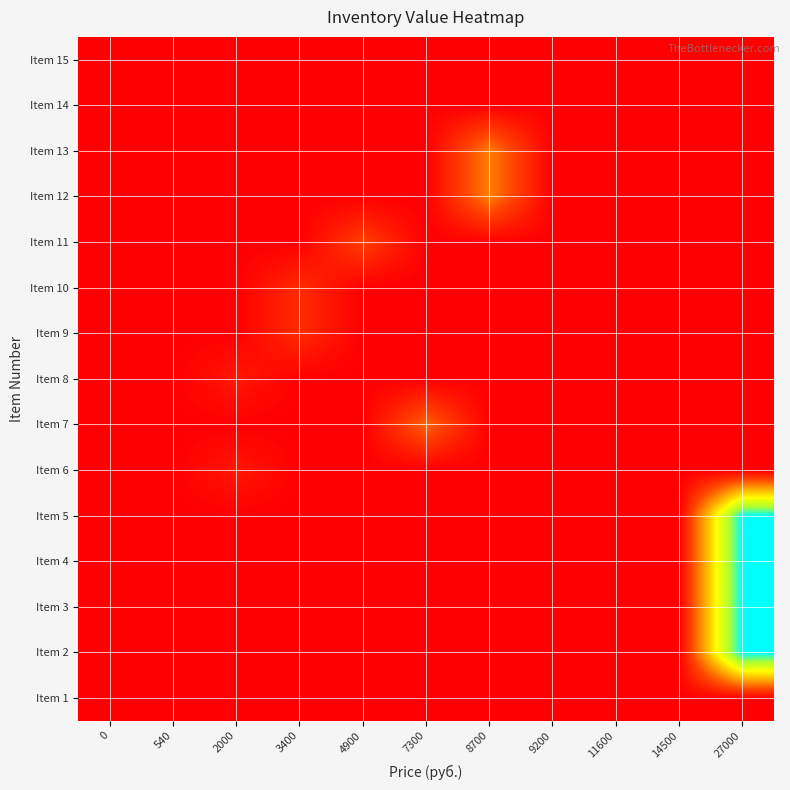

Between 27000 and 11600, which is larger?

27000